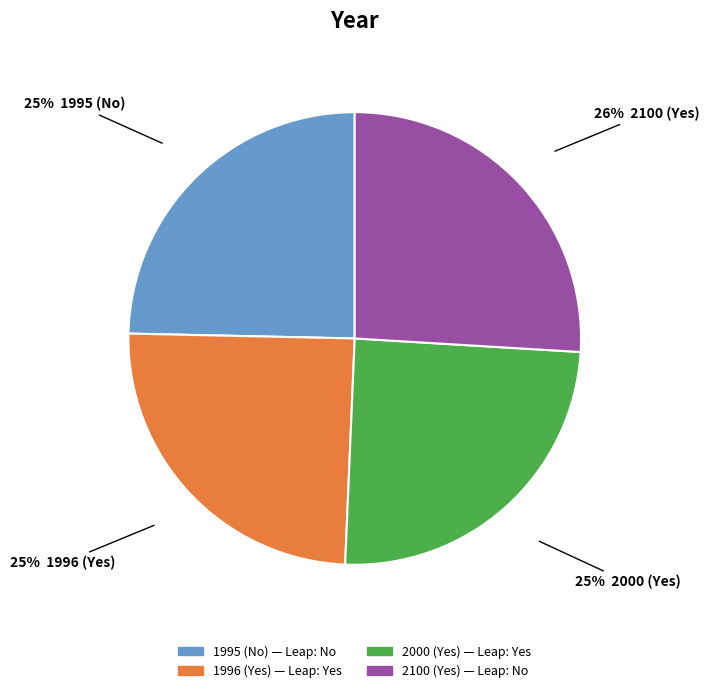

What percentage is the 2000 (Yes) slice, to the nearest percent?

25%